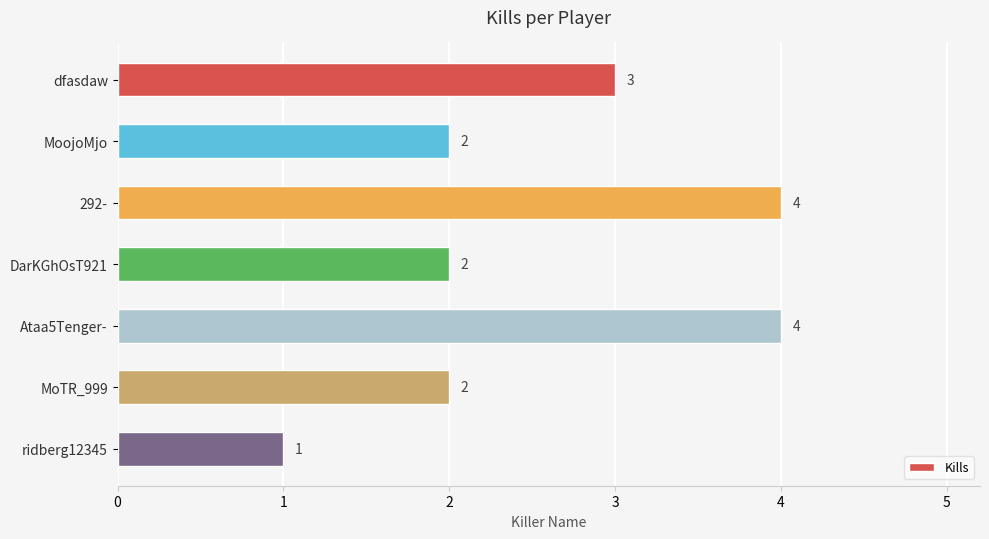

How many data points are less than 2?

1